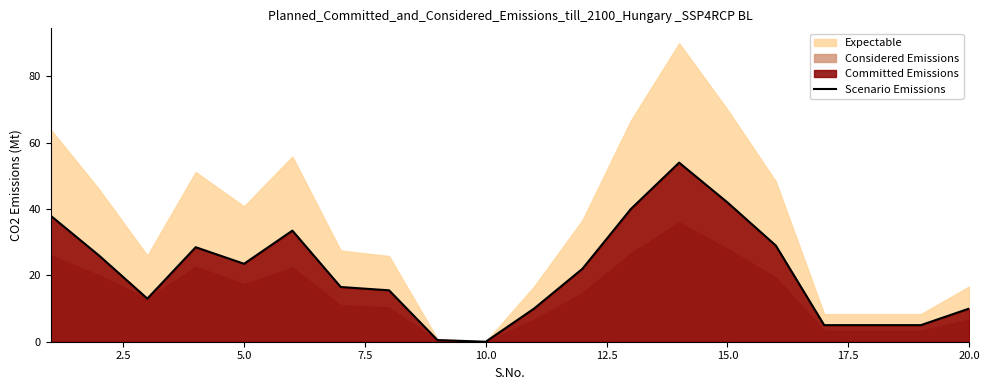

What is the sum of all values?

417.0